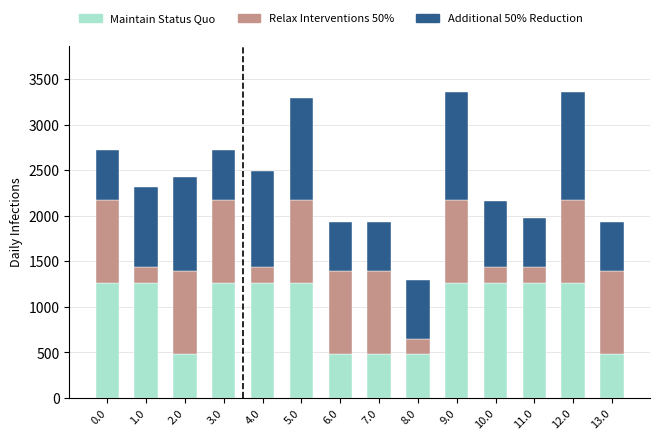

The Maintain Status Quo series shows 772.4 at 2.0. True or false?

False